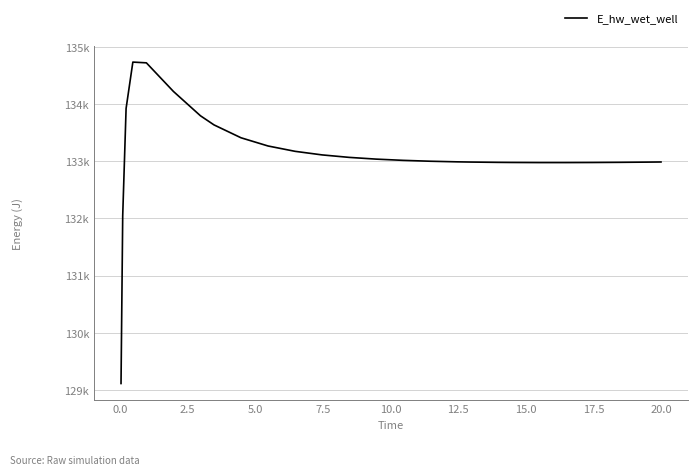

What is the smallest value displayed?

129110.4